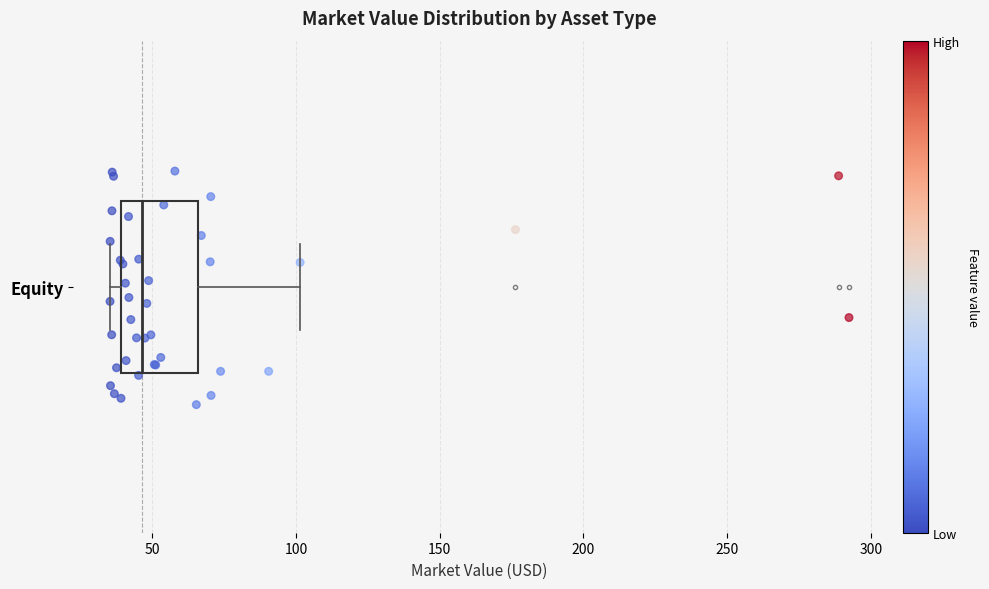

Read this box plot against the x-axis: the position of the median line, the range covered by the box, and the ends of both whiskers. The values are not printed on the chart, so give them approximately, as read against the axis.

median 45, box 40 to 65, whiskers 35 to 100